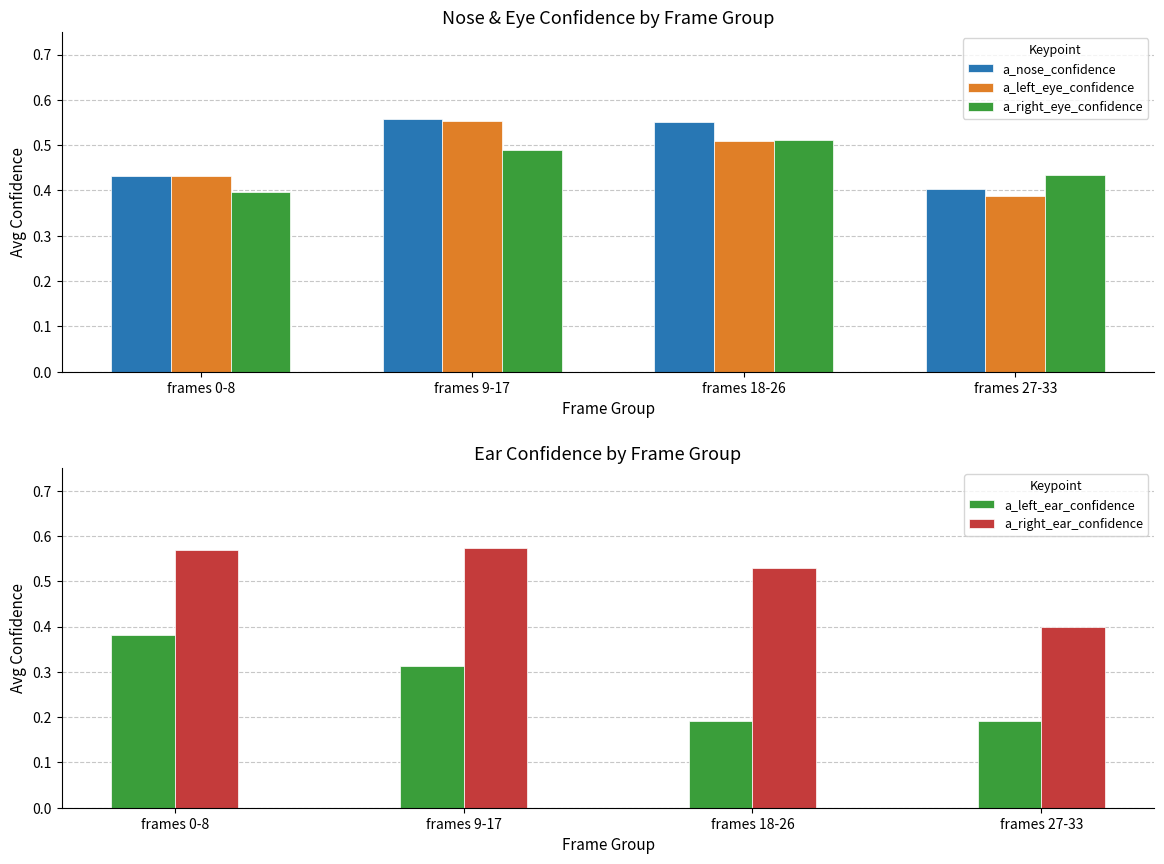

Which series has the largest range (max minus min)?

a_left_ear_confidence